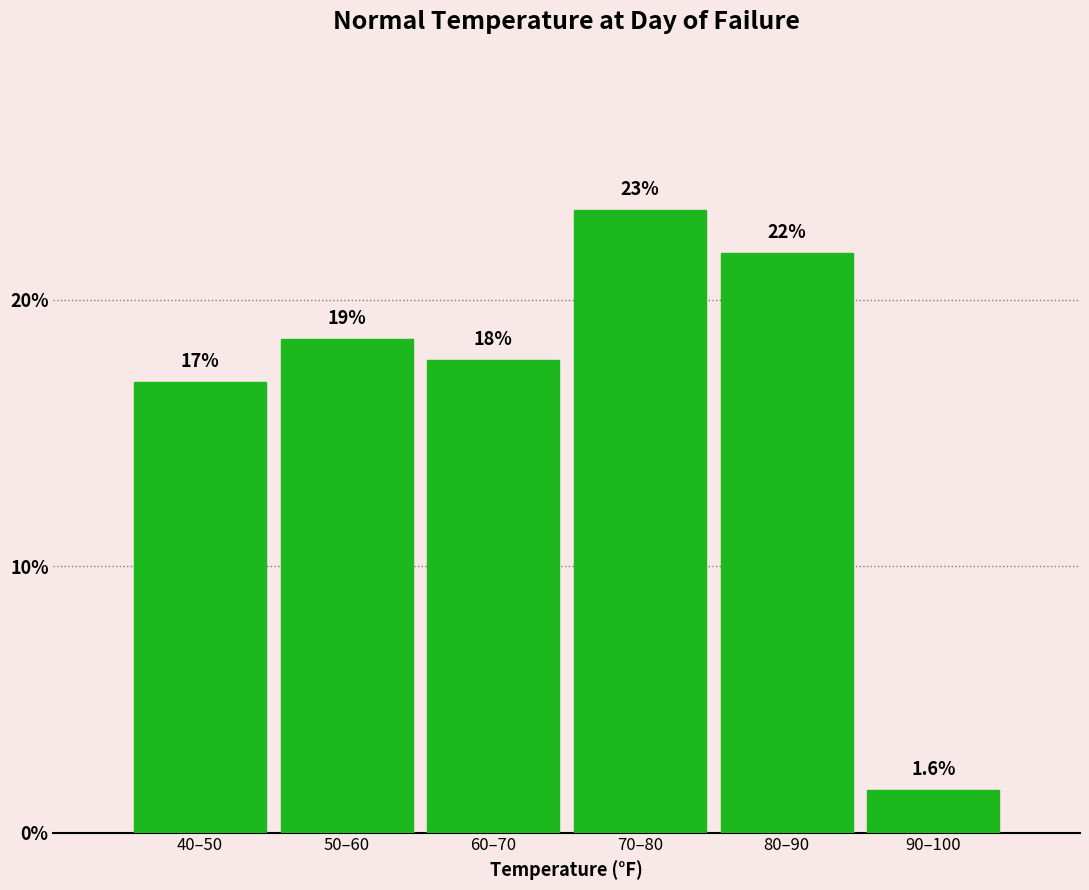

Are the bars horizontal?

No